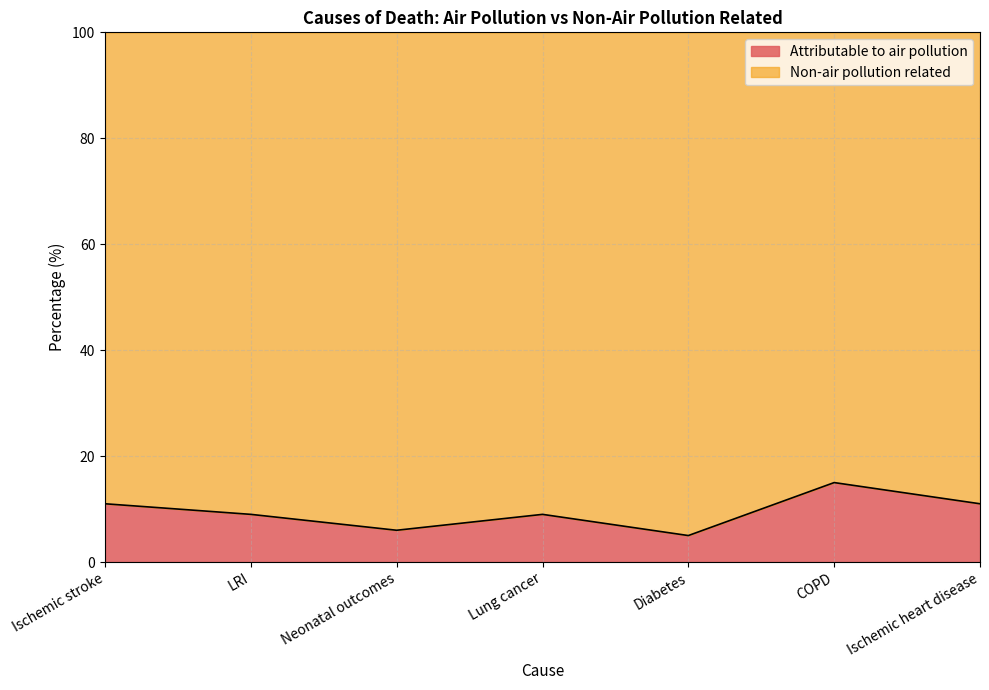

The value at Neonatal outcomes is 10. True or false?

False